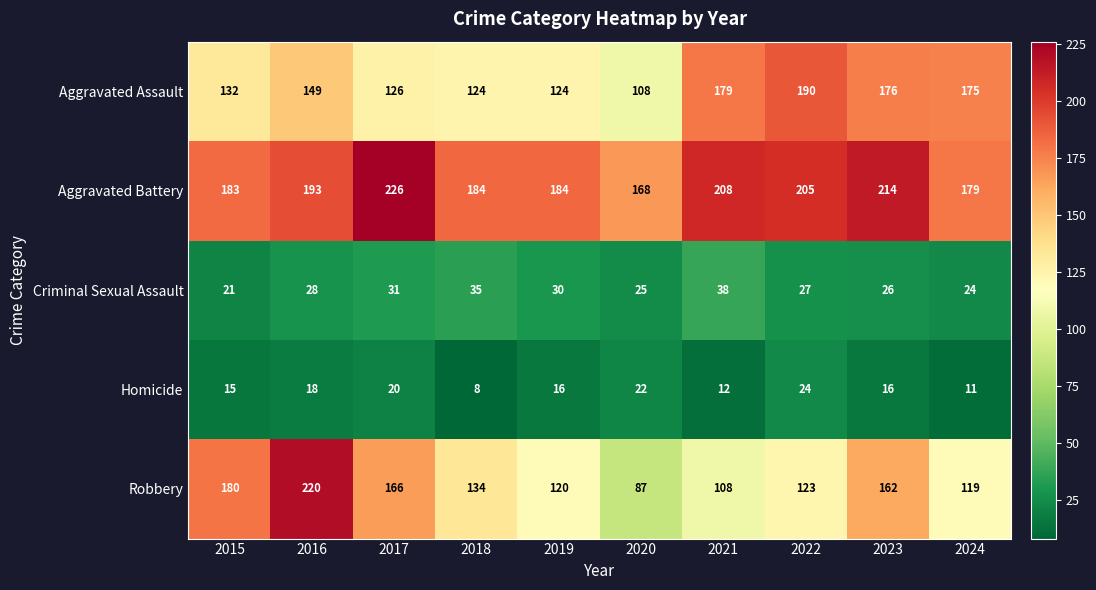

Is it true that Aggravated Battery equals 208 at 2021?

True